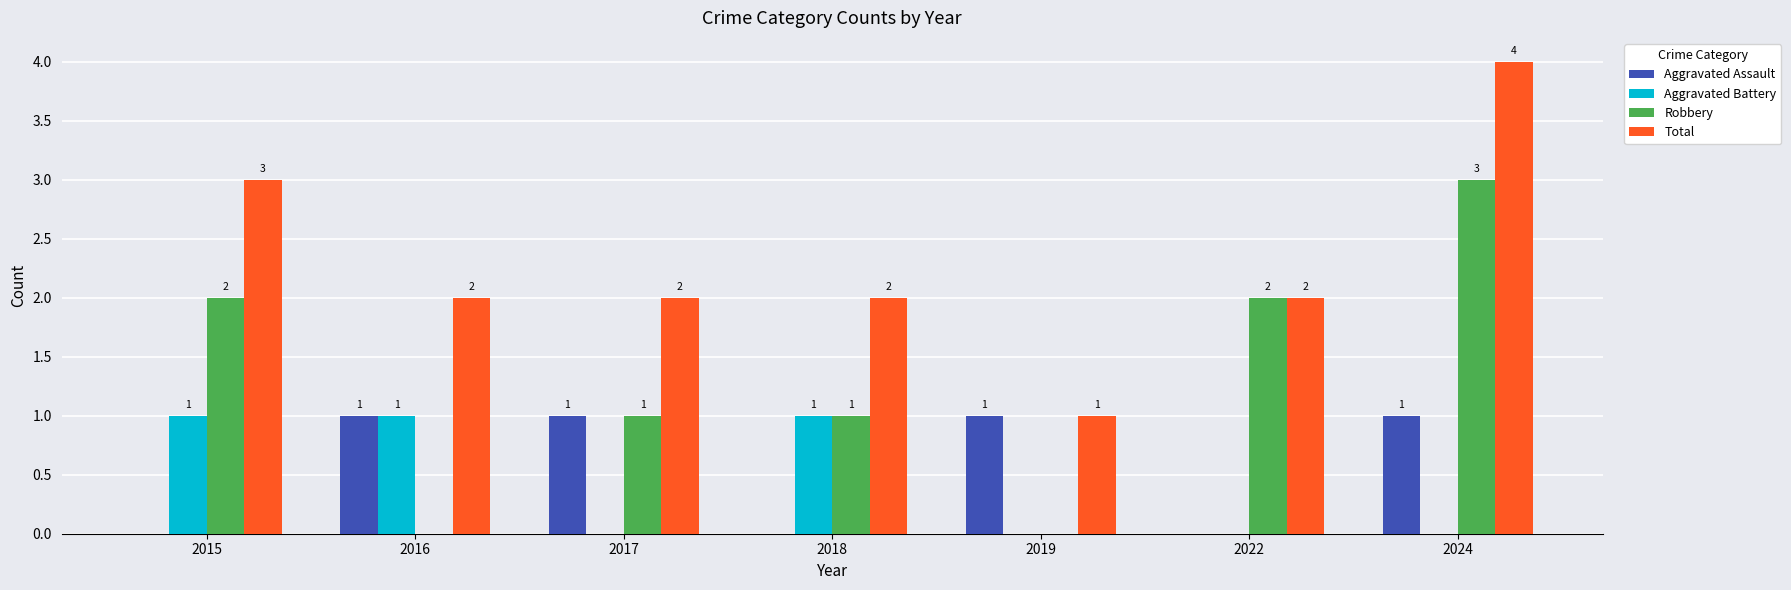

Reading left to right, what are all the values shown in this chart?

Aggravated Assault: 0	1	1	0	1	0	1
Aggravated Battery: 1	1	0	1	0	0	0
Robbery: 2	0	1	1	0	2	3
Total: 3	2	2	2	1	2	4